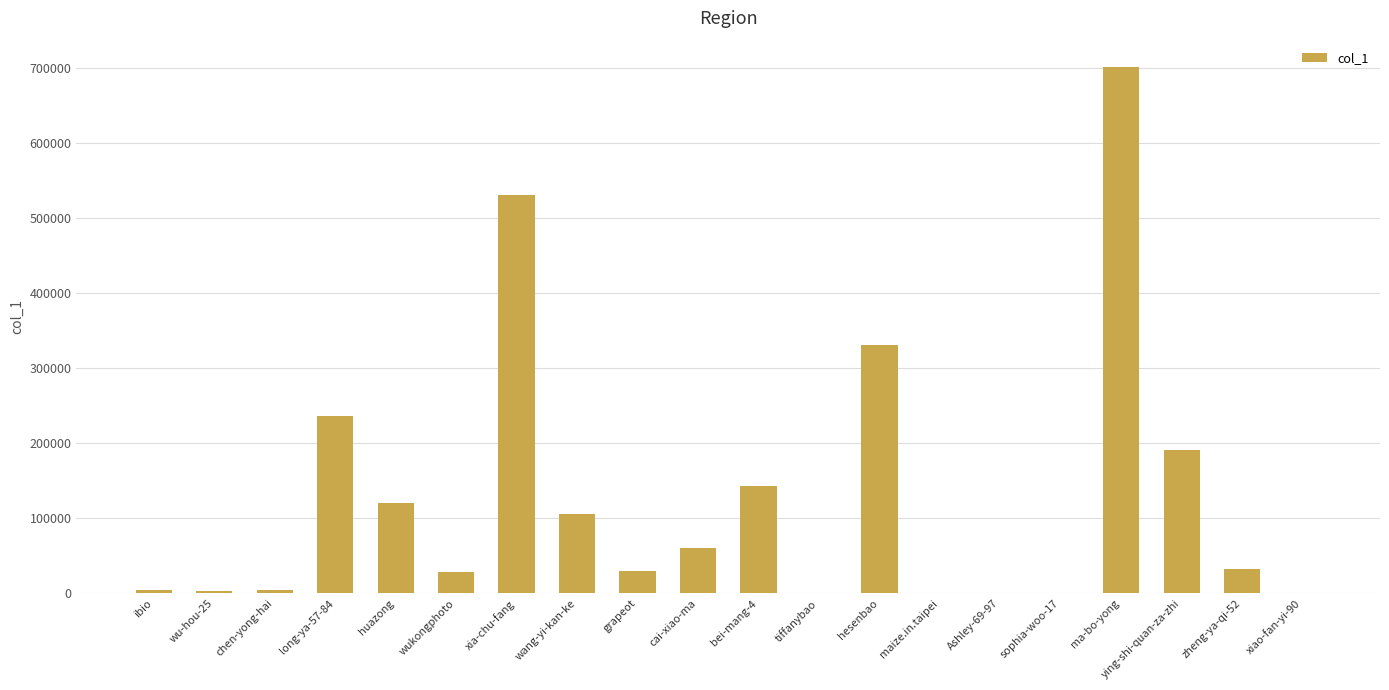

What is the maximum value shown in the chart?

701695